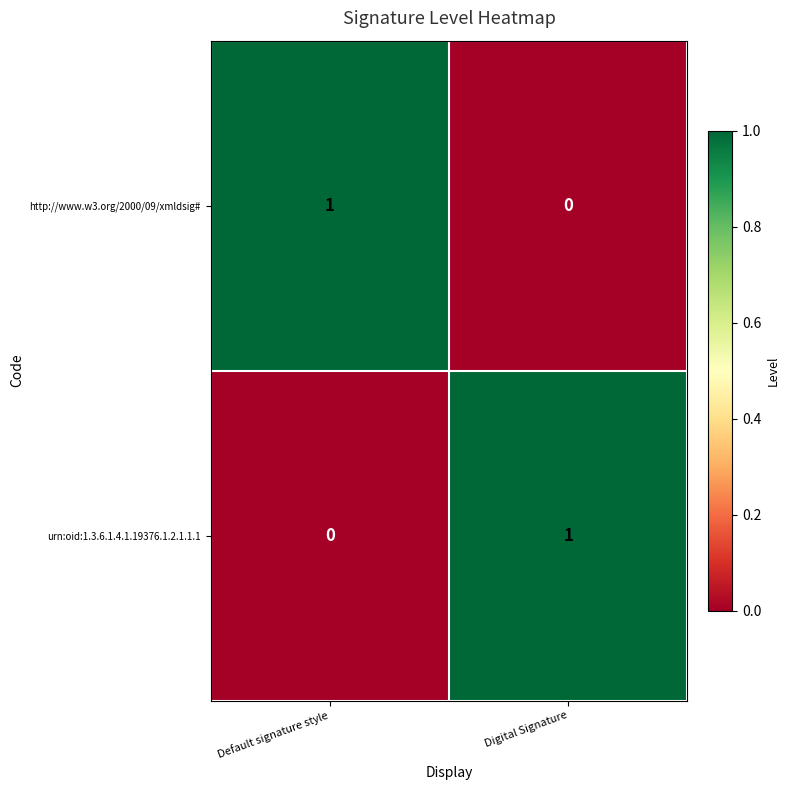

Which category has the lowest value in the urn:oid:1.3.6.1.4.1.19376.1.2.1.1.1 series?

Default signature style